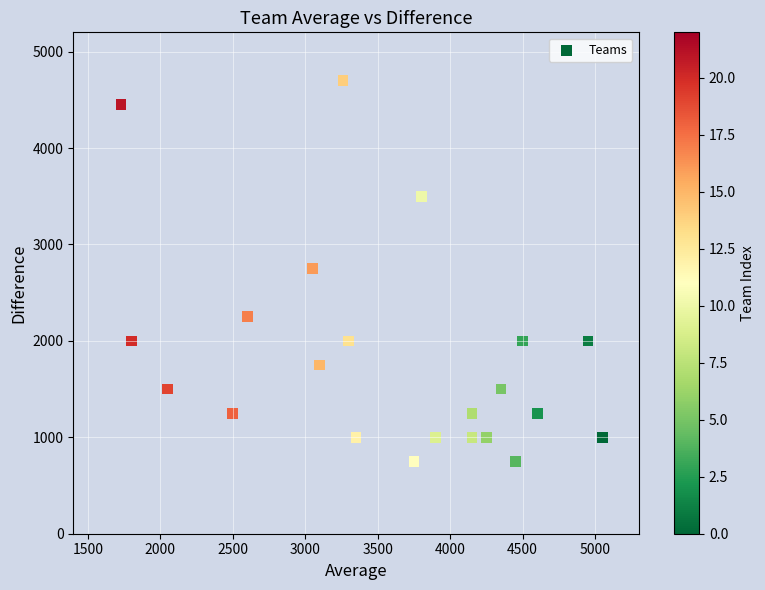

What is the range of Y values (max minus min)?

3950